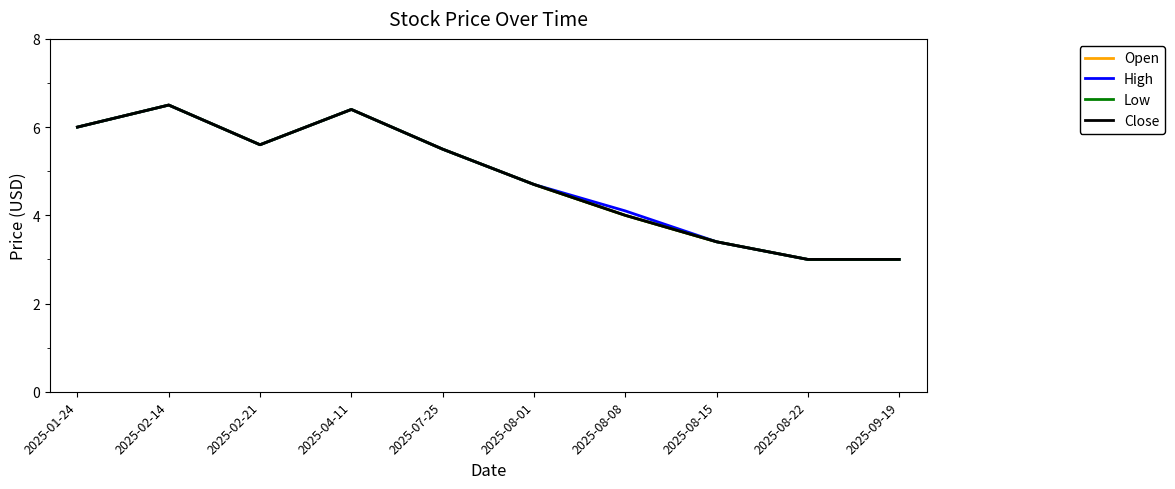

Where is the first local maximum for Close?

2025-02-14